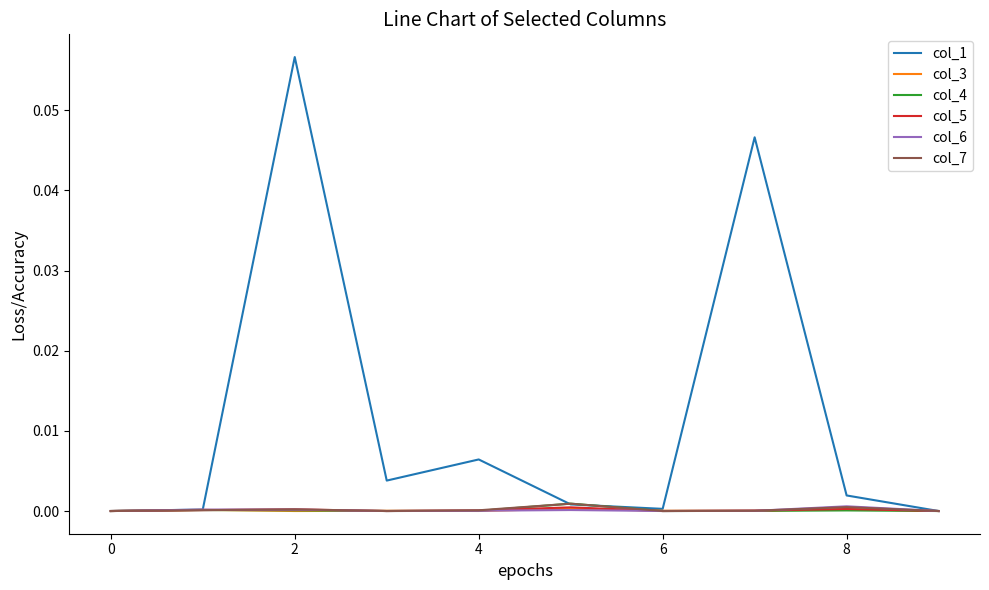

Which series has the largest total across all categories?

col_1